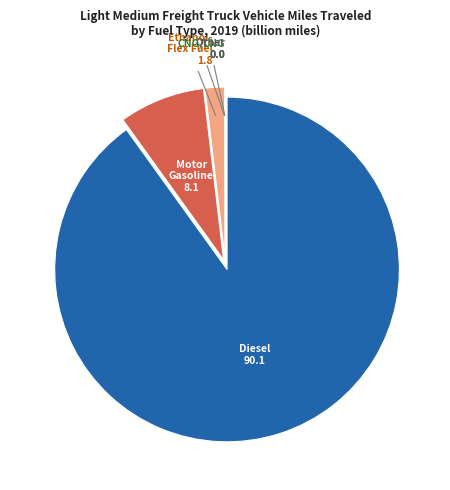

Is there a majority slice in this chart?

Yes